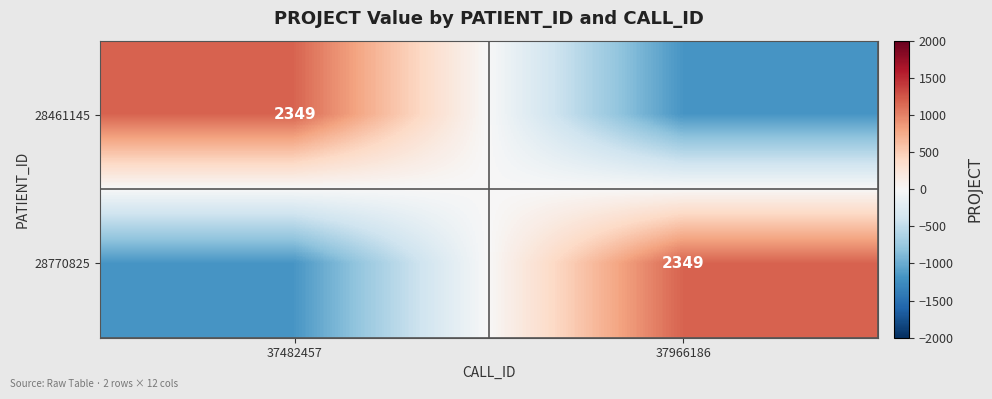

Is it true that 28461145 equals 2349.0 at 37482457?

True